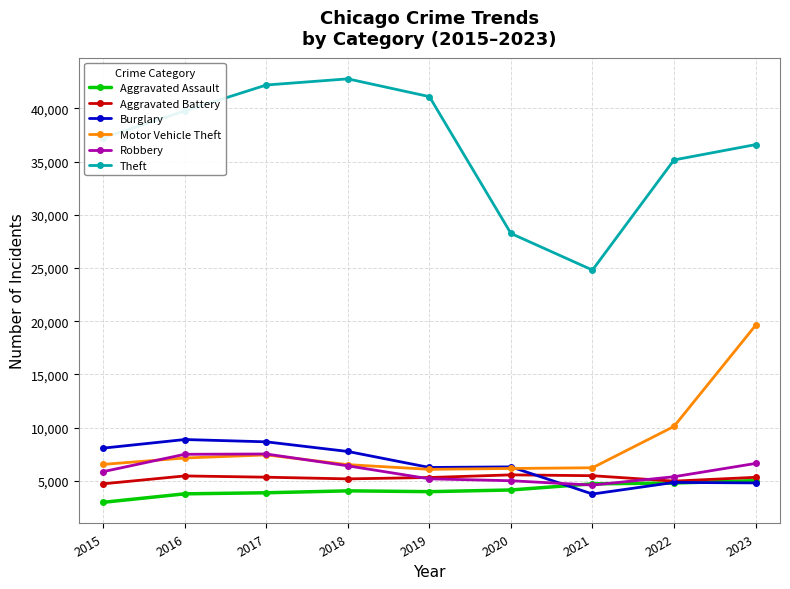

The Burglary series shows 8075 at 2015. True or false?

True